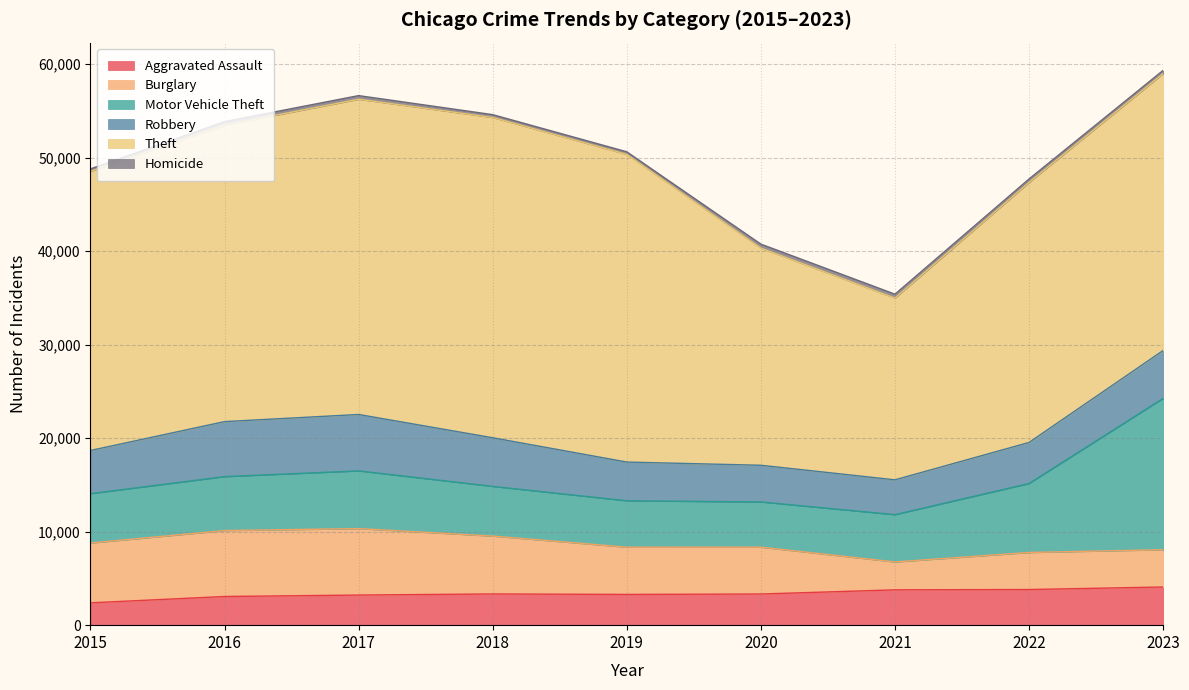

Reading left to right, transcribe all the data shown in this chart.

Aggravated Assault: 2387	3067	3221	3338	3288	3332	3778	3812	4082
Burglary: 6402	7052	7107	6190	5056	5013	2983	3963	3989
Motor Vehicle Theft: 5275	5768	6173	5315	4958	4834	5059	7375	16184
Robbery: 4617	5882	6030	5199	4141	3922	3723	4388	5117
Theft: 29850	31707	33713	34251	32903	23220	19435	27808	29618
Homicide: 262	372	388	303	276	429	418	371	340